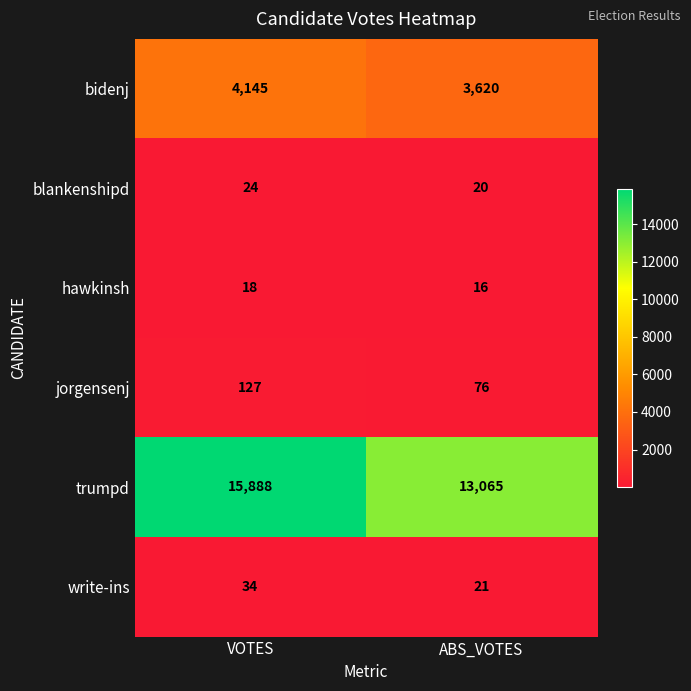

True or false: blankenshipd has a value of 13 at ABS_VOTES.

False